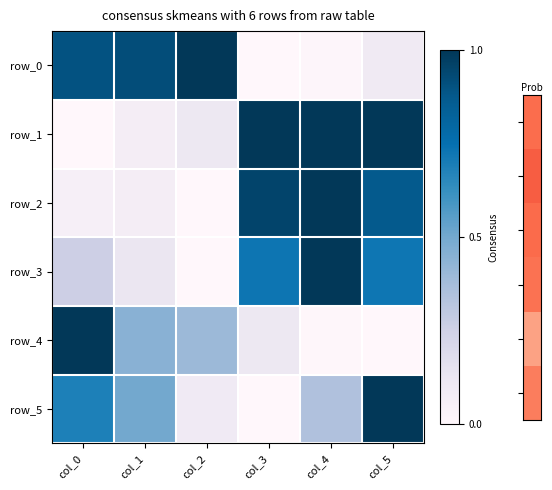

Is it true that row_0 equals 1.0 at col_2?

True